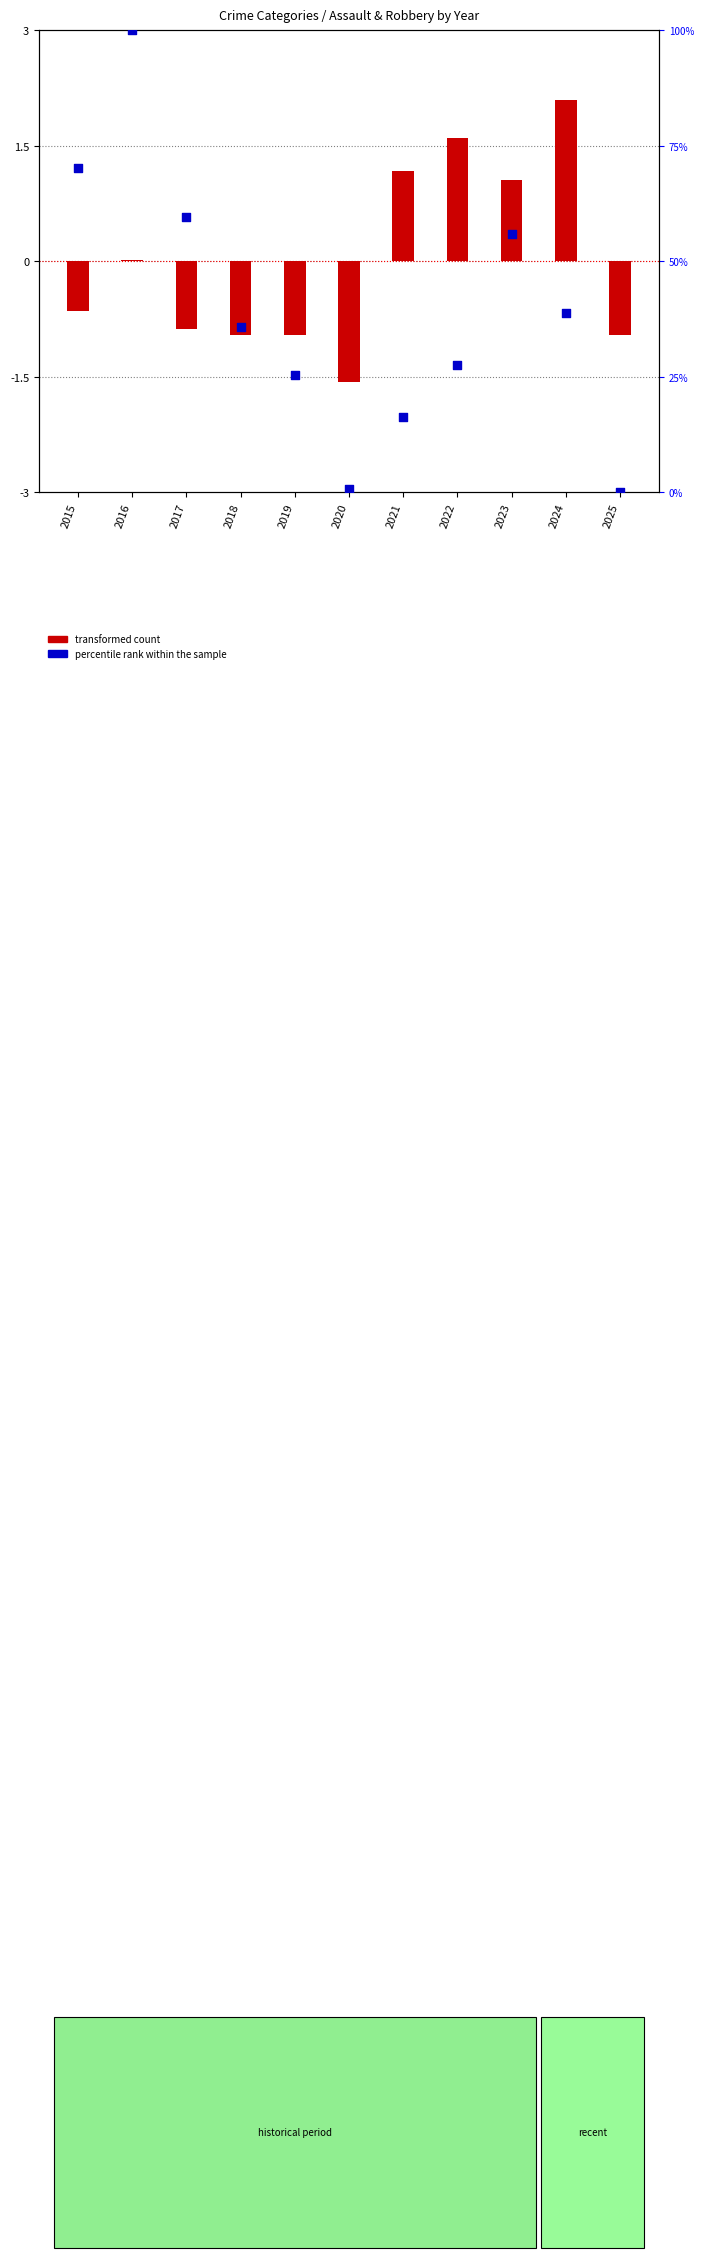

Is the value of transformed count at 2025 greater than the value of percentile rank within the sample at 2018?

No